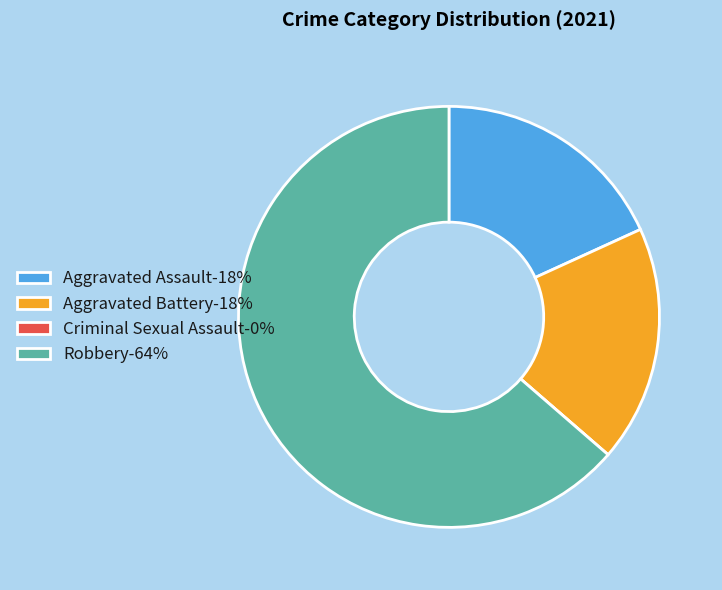

Is Robbery-64% the majority of the pie?

Yes